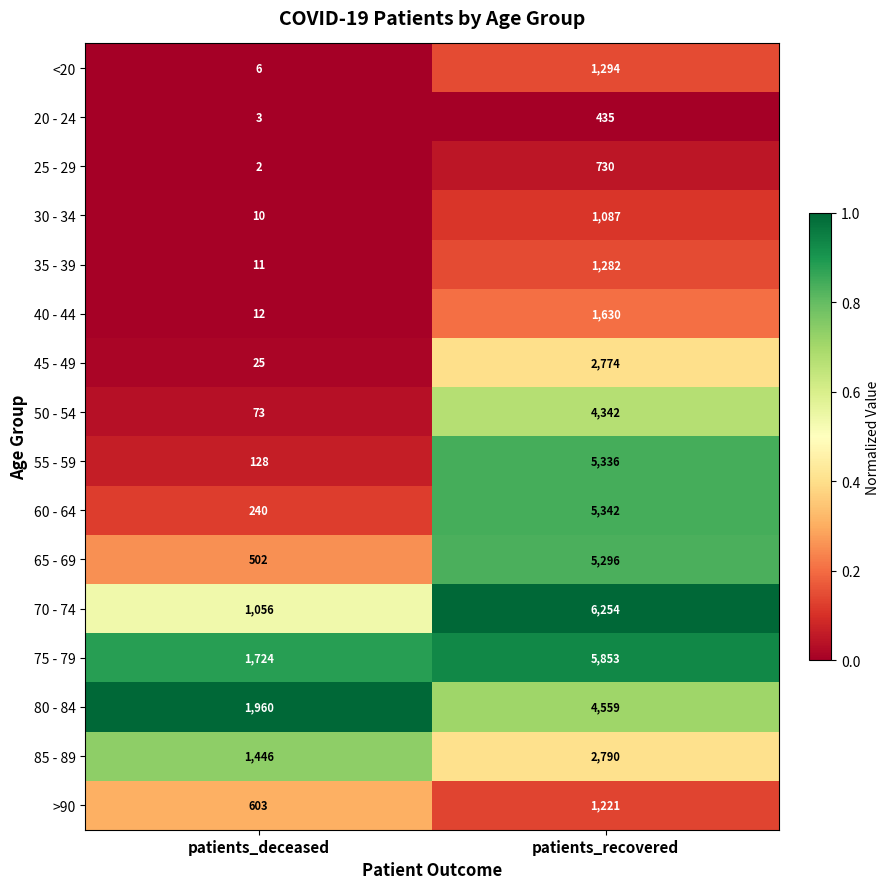

What is the sum of the >90 values at patients_recovered and patients_deceased?

1824